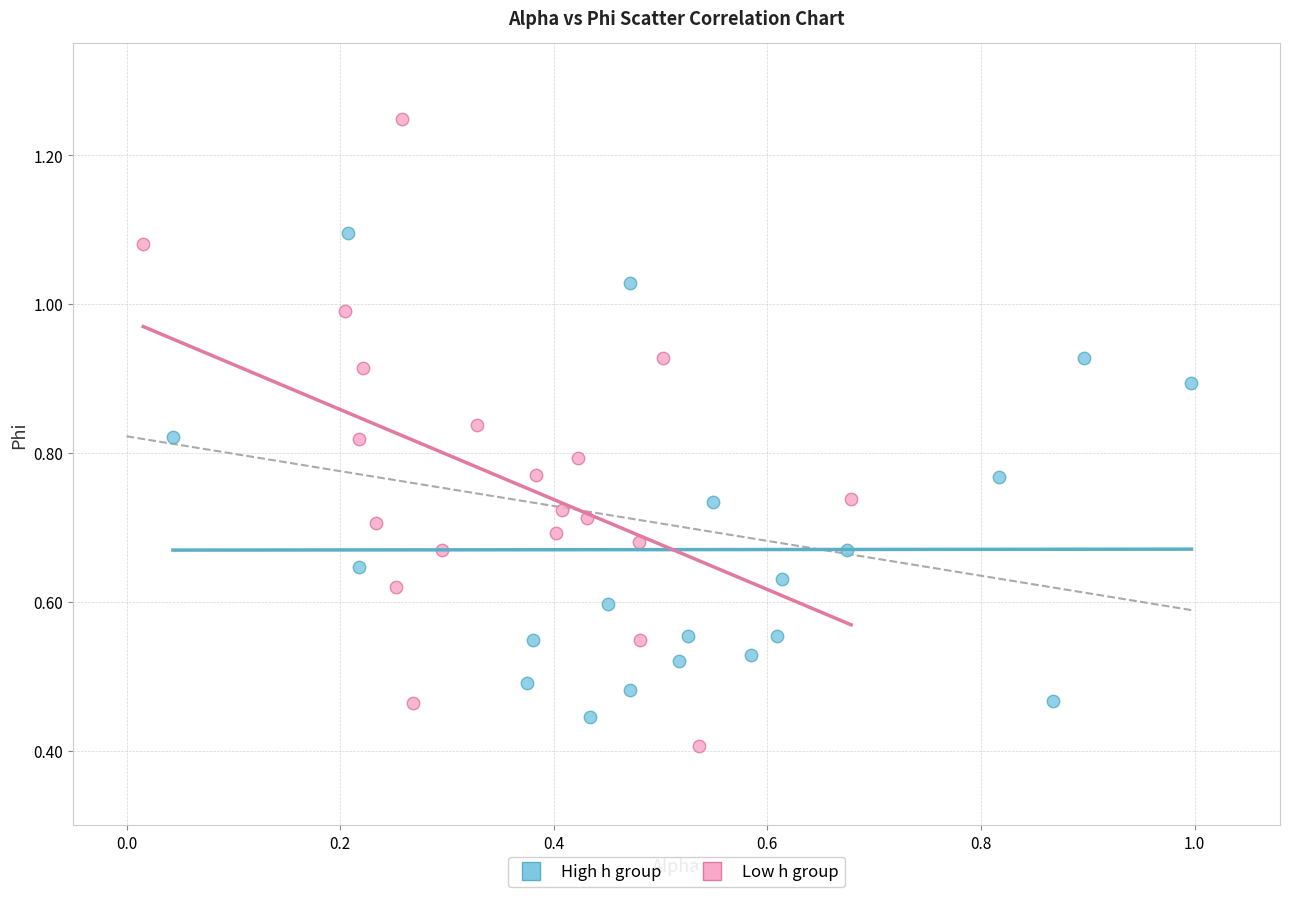

Which series contains the highest Y value?

Low h group